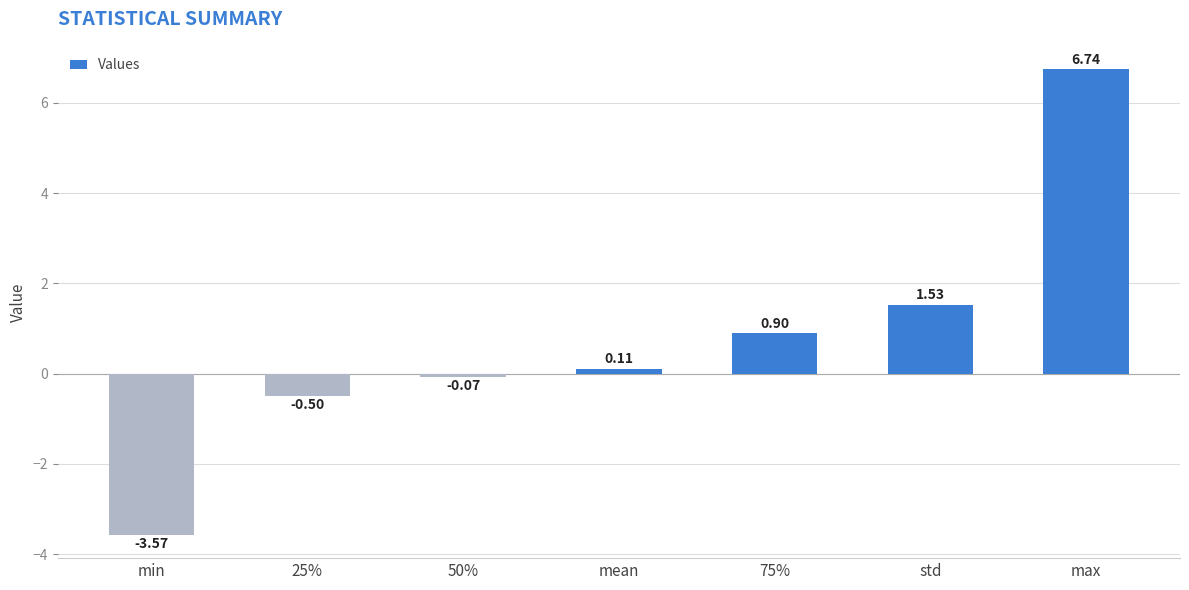

Which label corresponds to the largest value in the chart?

max